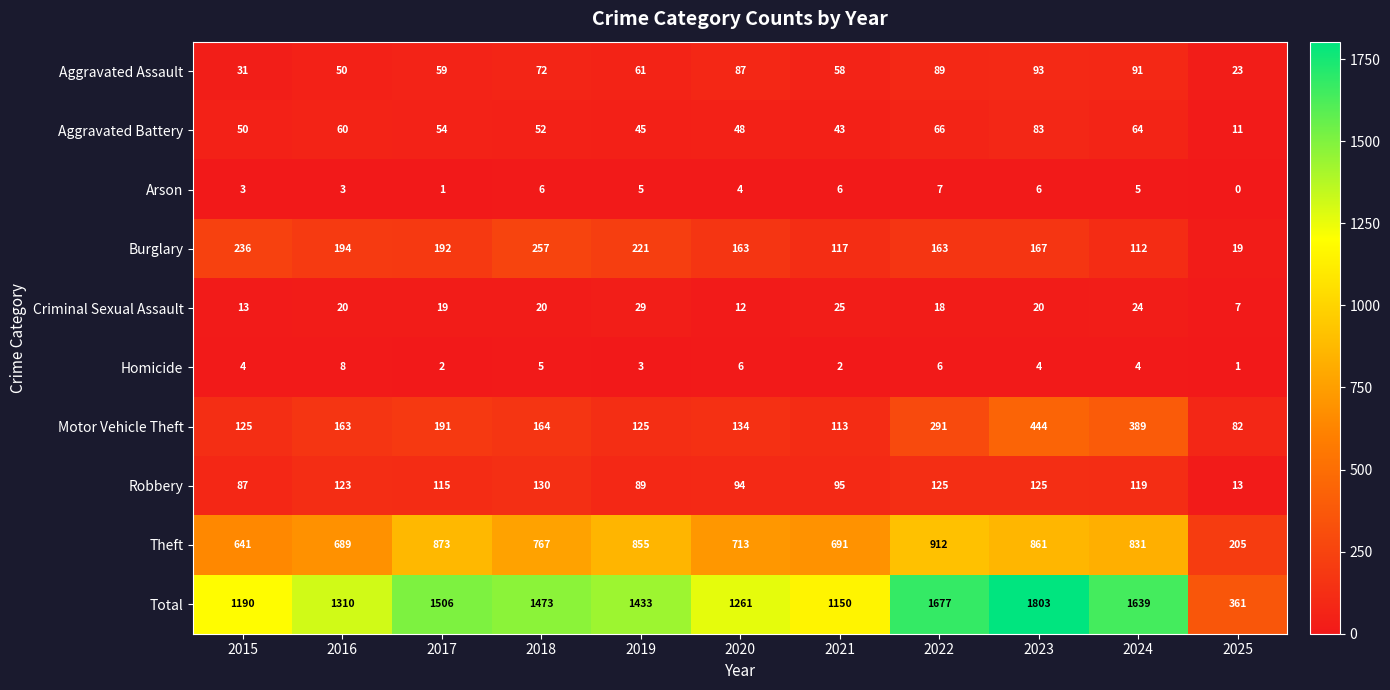

What is the difference between the second highest and second lowest values in the Criminal Sexual Assault series?

13